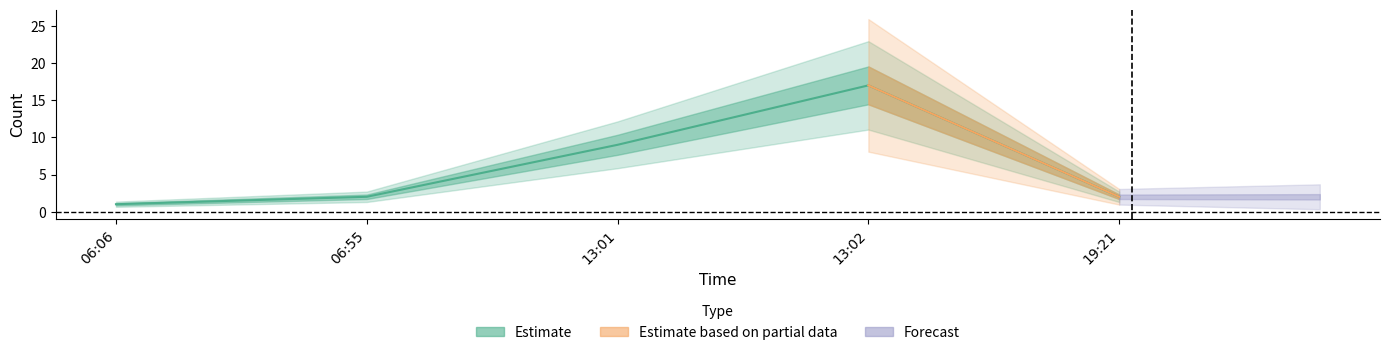

Is it true that the value at 19:21 is 3?

False